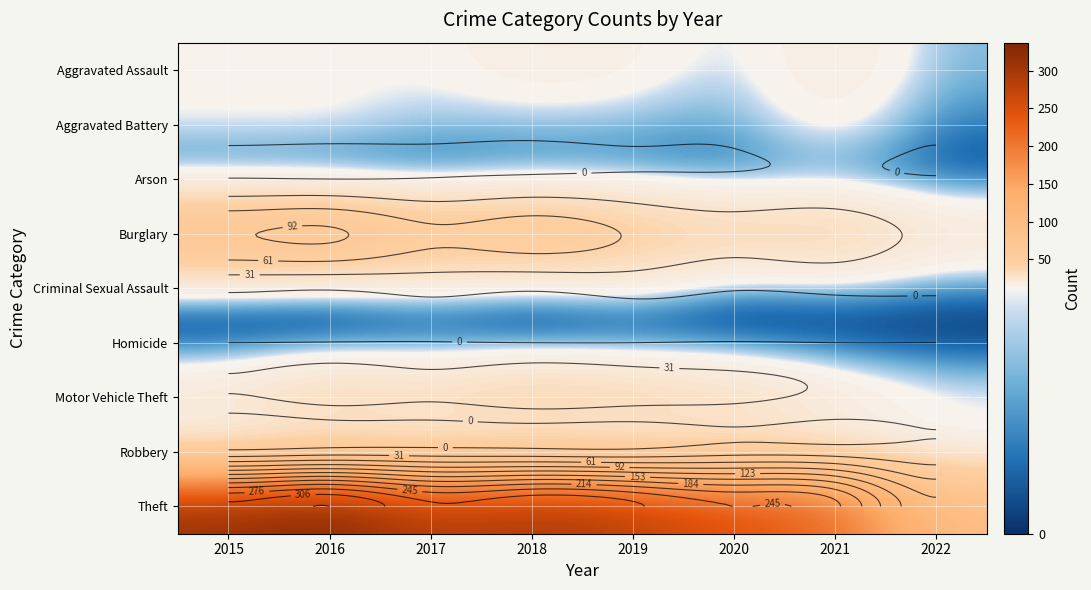

Which series has the largest range (max minus min)?

Theft